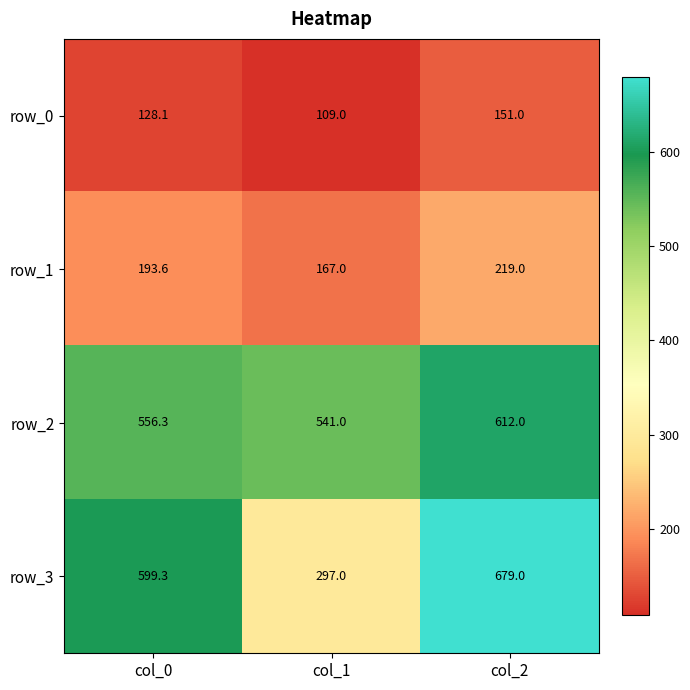

Count the row_0 values in the range 109 to 151.

3